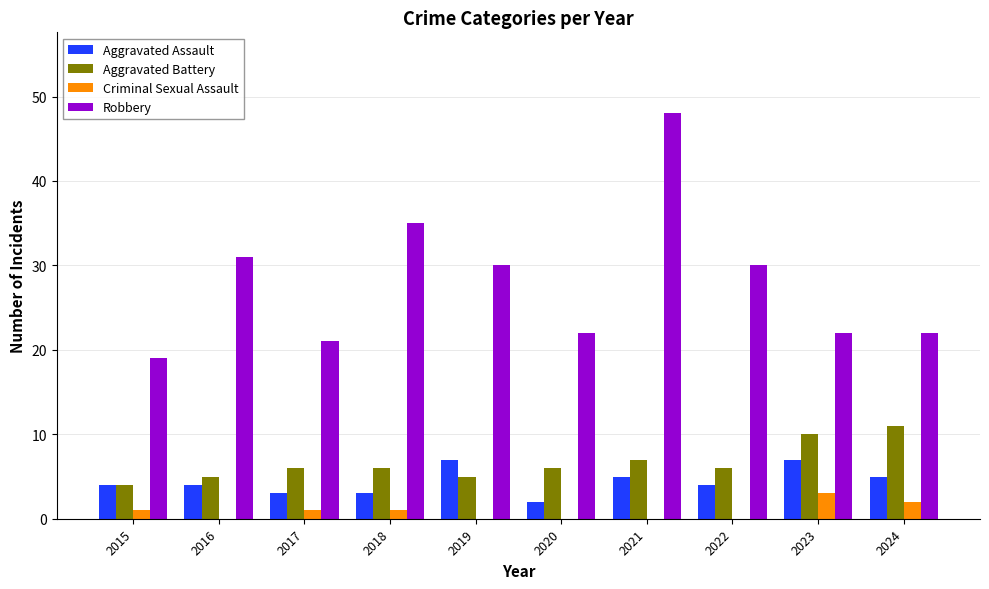

What is the average value of the Aggravated Battery series?

7